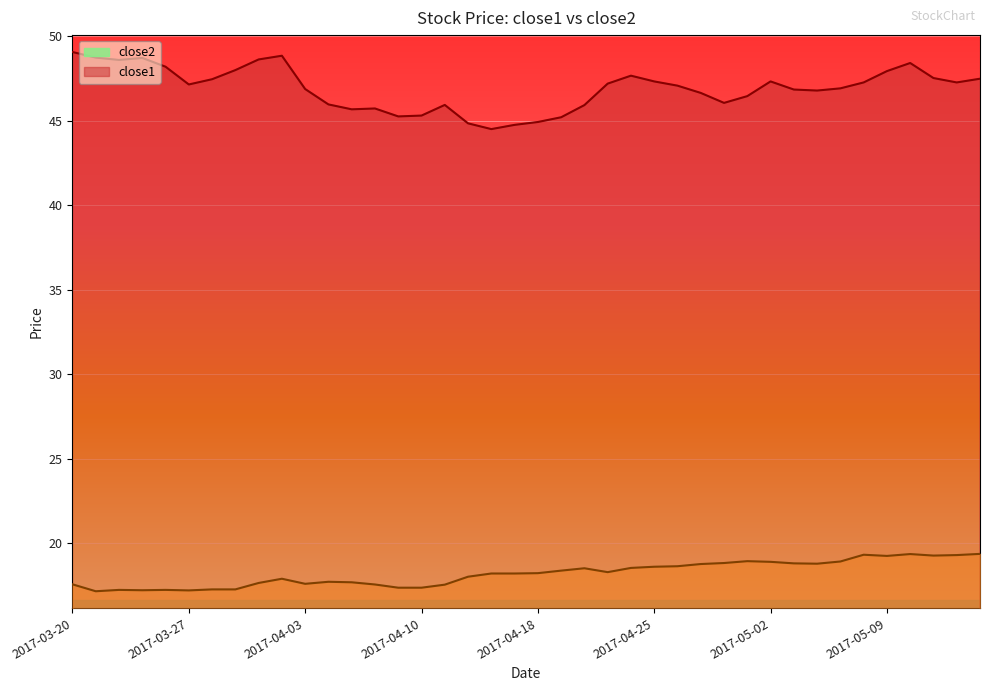

What is the total value across all series at 2017-04-07?

62.6